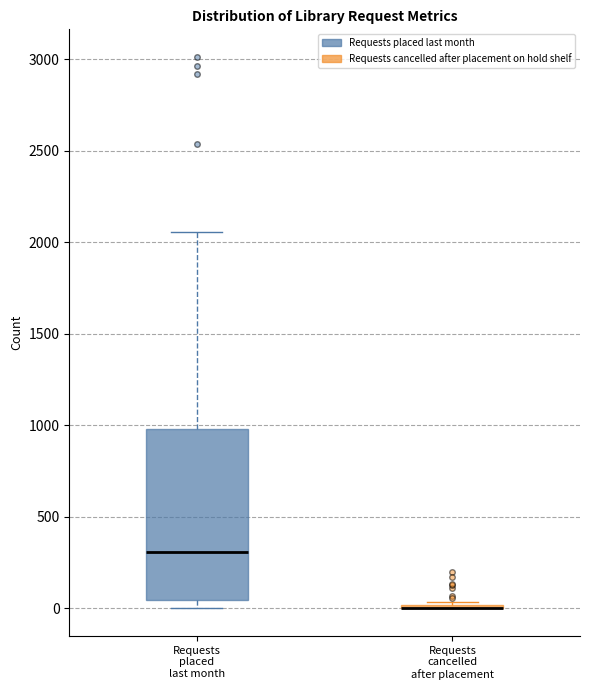

Reading left to right, read every box against the y-axis: the position of its median line, the range the box covers, and the ends of its whiskers. The values are not printed on the chart, so give them approximately, as read against the axis.

Requests placed last month: median 300, box 50 to 1000, whiskers 0 to 2050
Requests cancelled after placement: box collapsed to a line at 0, whiskers 0 to 50